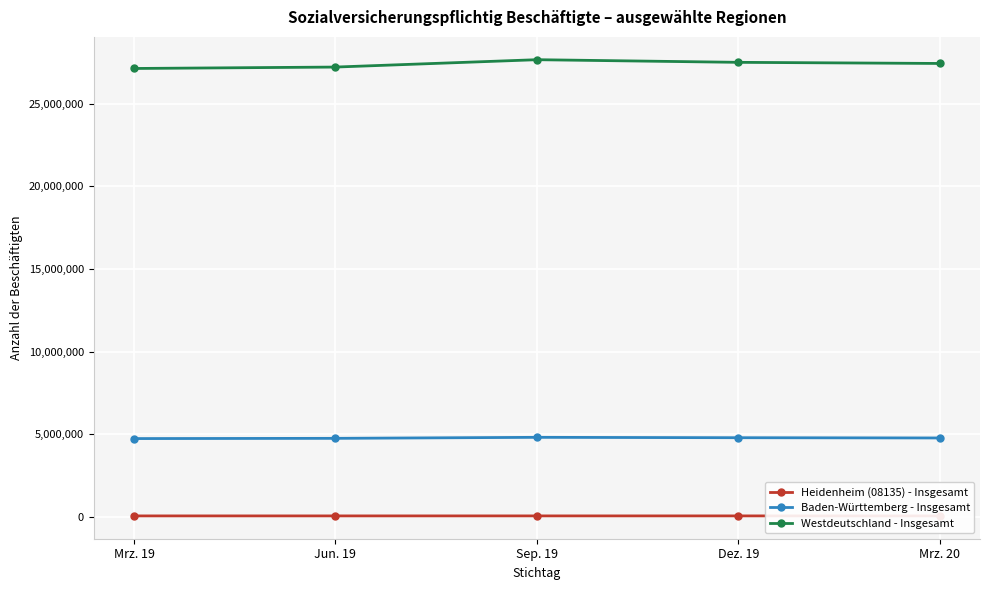

What position from the right is Mrz. 19?

5